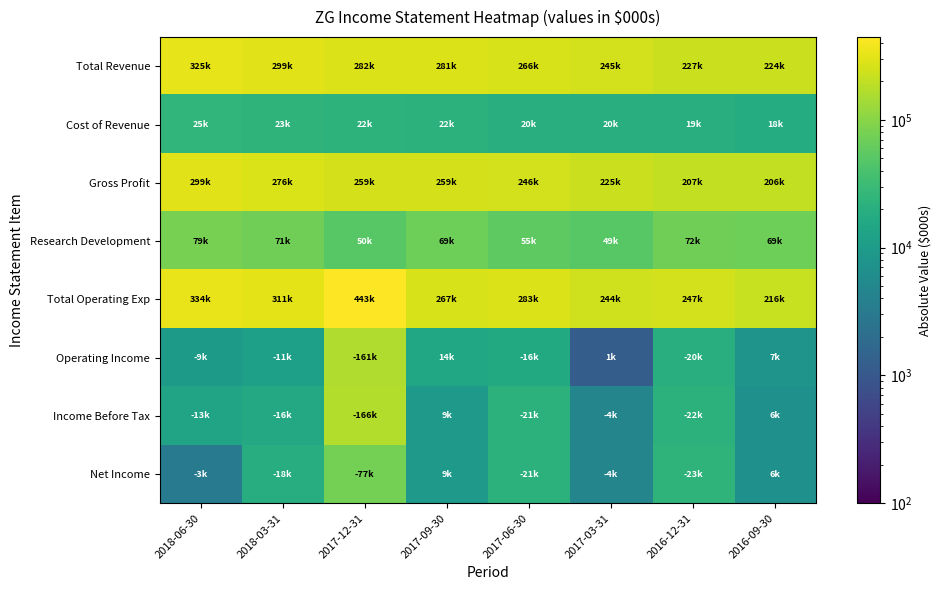

Reading left to right, what are all the values shown in this chart?

Total Revenue: 2018-06-30=325200	2018-03-31=299900	2017-12-31=282300	2017-09-30=281800	2017-06-30=266900	2017-03-31=245800	2016-12-31=227600	2016-09-30=224600
Cost of Revenue: 2018-06-30=25500	2018-03-31=23900	2017-12-31=22600	2017-09-30=22200	2017-06-30=20300	2017-03-31=20200	2016-12-31=19700	2016-09-30=18300
Gross Profit: 2018-06-30=299700	2018-03-31=276000	2017-12-31=259700	2017-09-30=259600	2017-06-30=246600	2017-03-31=225600	2016-12-31=207900	2016-09-30=206300
Research Development: 2018-06-30=79400	2018-03-31=71400	2017-12-31=50700	2017-09-30=69900	2017-06-30=55400	2017-03-31=49600	2016-12-31=72100	2016-09-30=69200
Total Operating Exp: 2018-06-30=334800	2018-03-31=311200	2017-12-31=443600	2017-09-30=267100	2017-06-30=283400	2017-03-31=244600	2016-12-31=247700	2016-09-30=216800
Operating Income: 2018-06-30=9600	2018-03-31=11300	2017-12-31=161300	2017-09-30=14700	2017-06-30=16500	2017-03-31=1200	2016-12-31=20100	2016-09-30=7800
Income Before Tax: 2018-06-30=13700	2018-03-31=16000	2017-12-31=166800	2017-09-30=9200	2017-06-30=21800	2017-03-31=4600	2016-12-31=22000	2016-09-30=6800
Net Income: 2018-06-30=3100	2018-03-31=18600	2017-12-31=77200	2017-09-30=9200	2017-06-30=21800	2017-03-31=4600	2016-12-31=23500	2016-09-30=6800